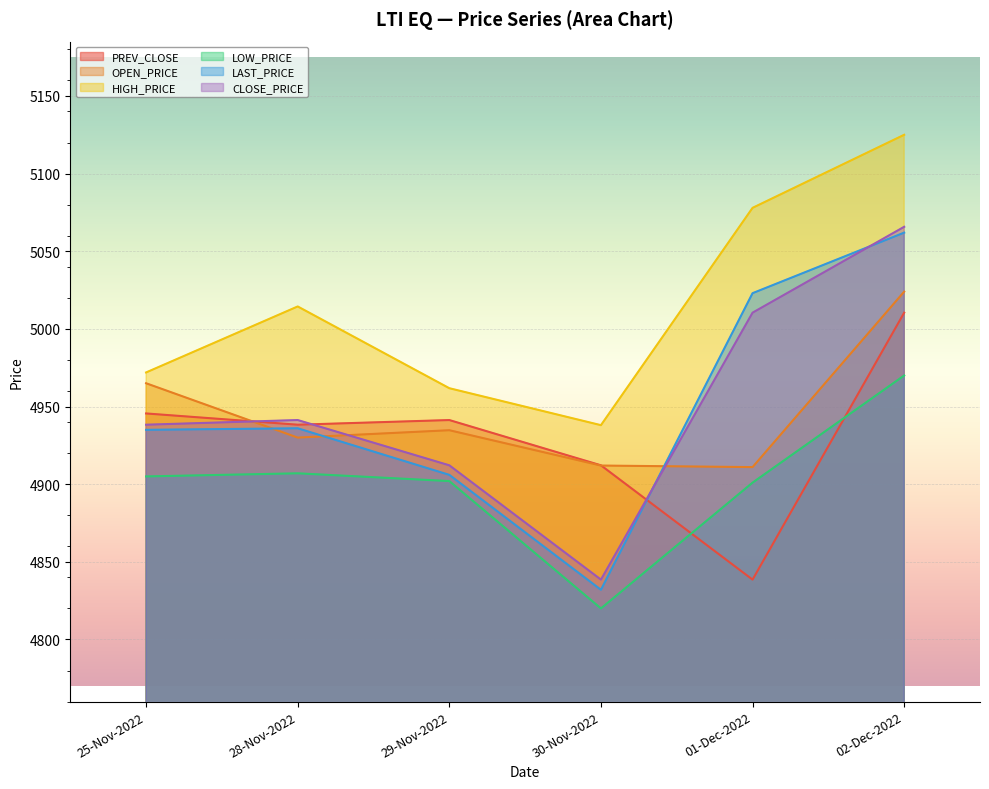

What position from the right is 01-Dec-2022?

2